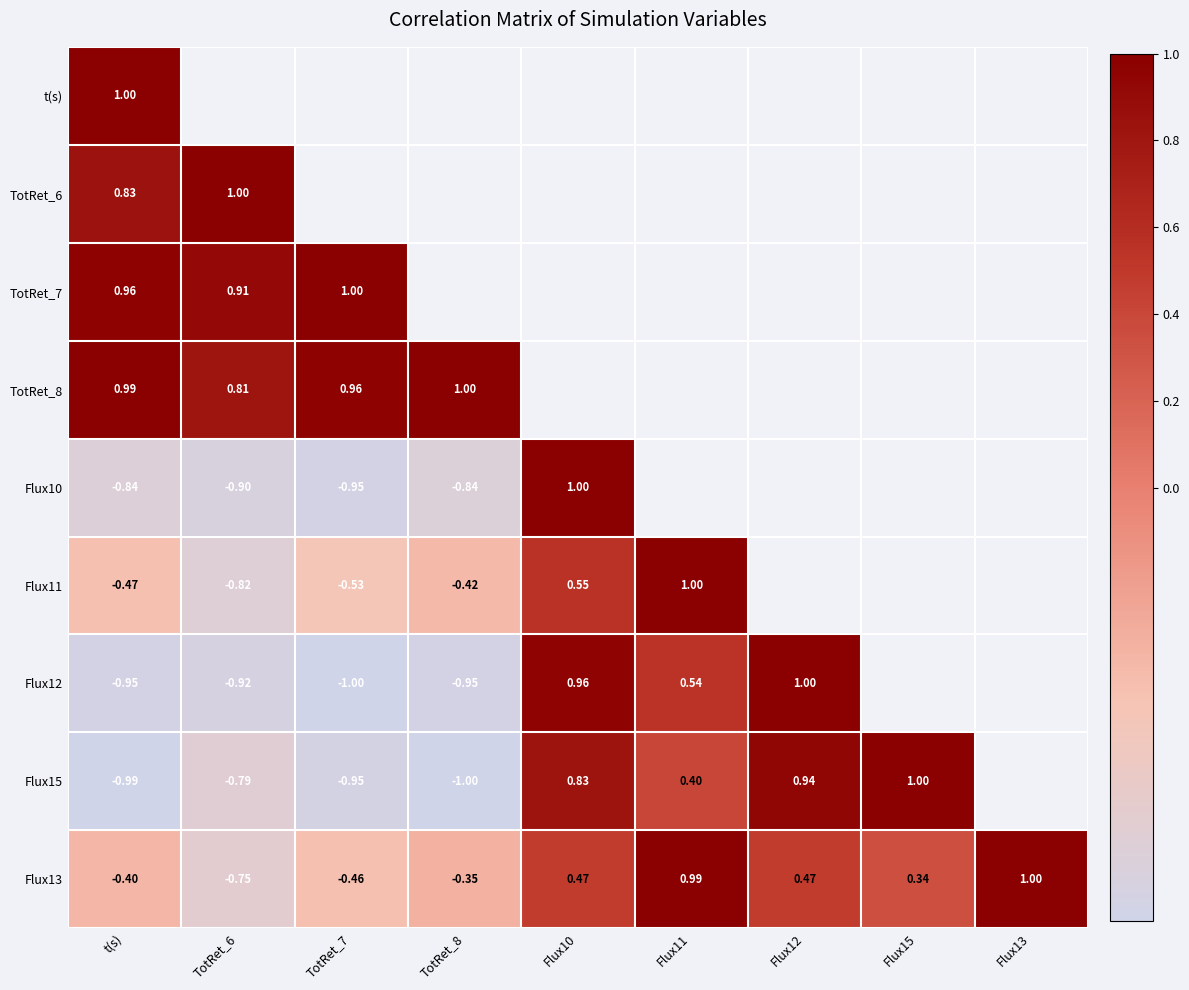

How many values in the Flux13 series are below 0?

4